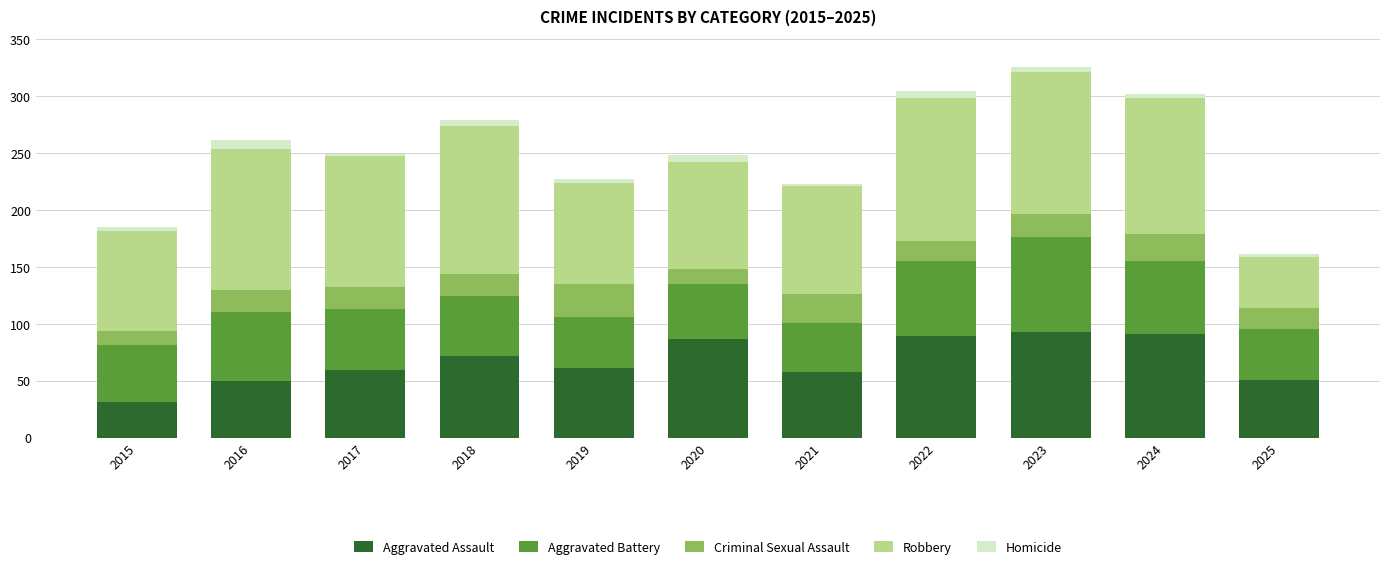

How many series are shown in this chart?

5